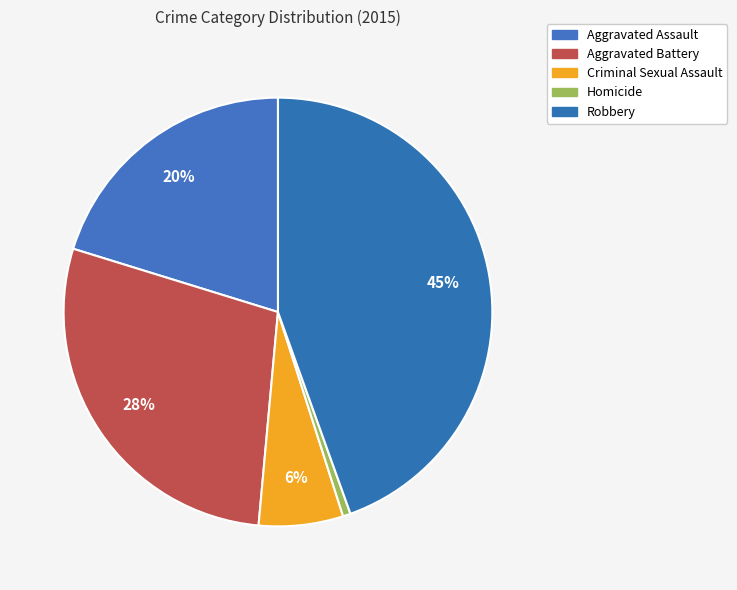

To the nearest percent, what portion does Robbery represent?

45%